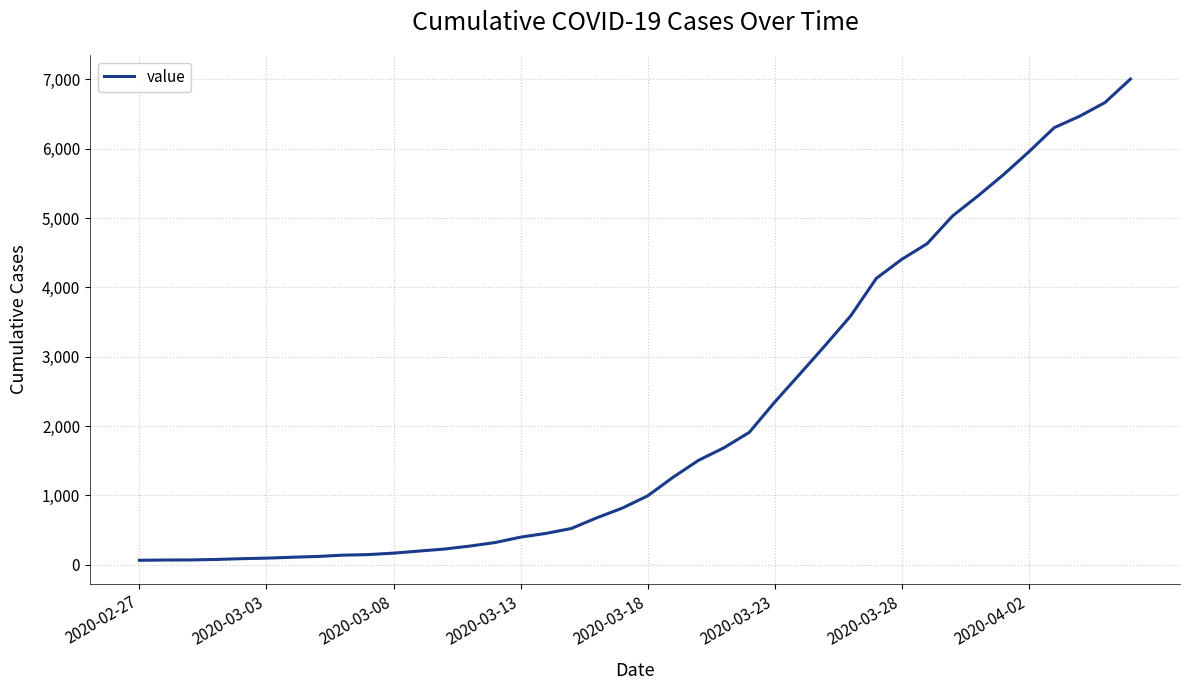

What is the sum of all values?

85761